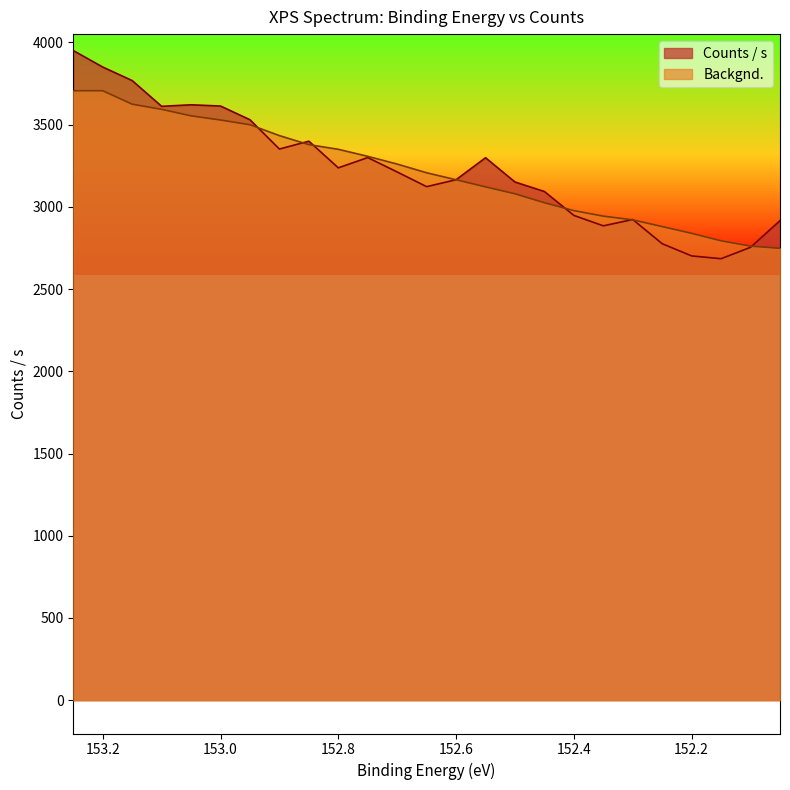

How many points are lower than both their immediate neighbors (excluding endpoints)?

6